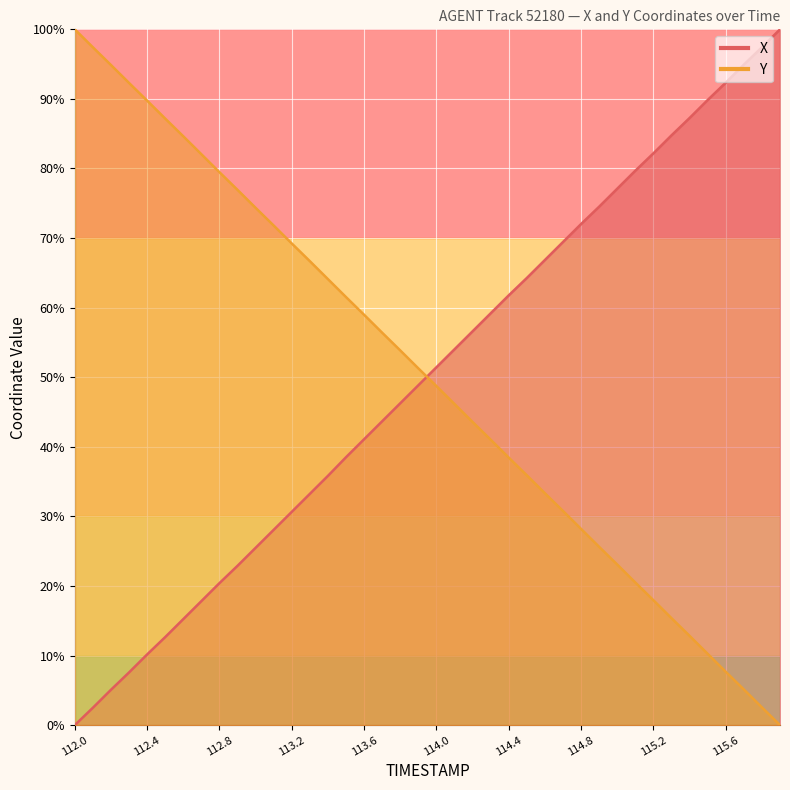

What is the difference between the highest and lowest values at 113.5?

23.0